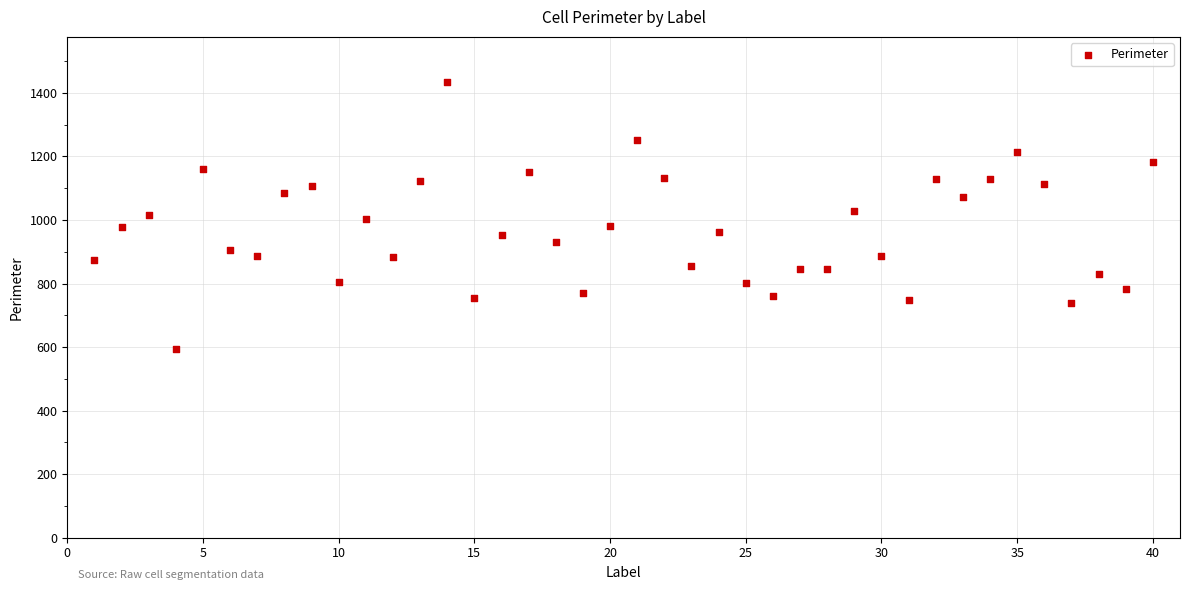

What is the range of X values (max minus min)?

39.0